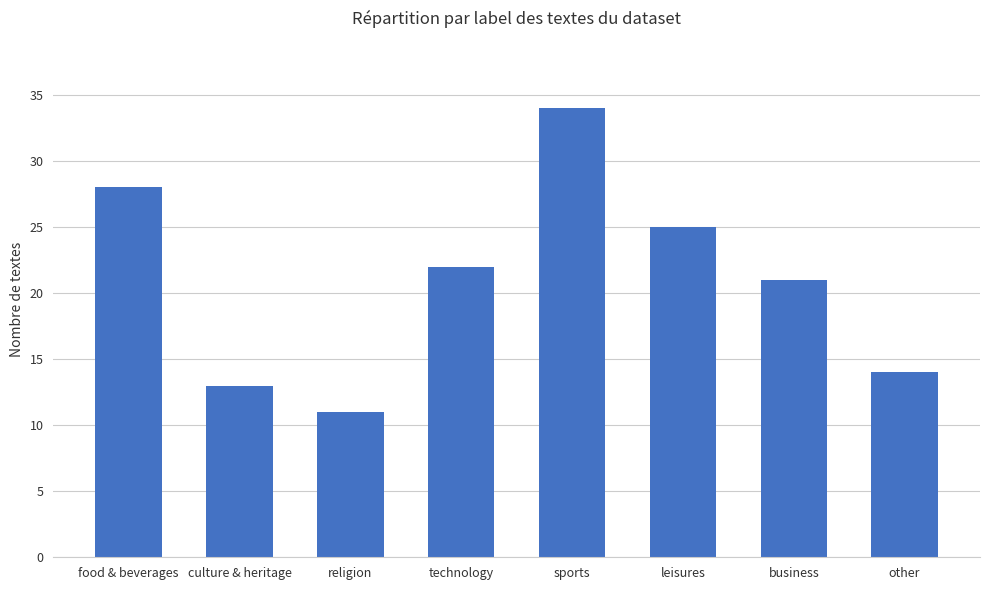

What is the change in value from technology to business?

-1